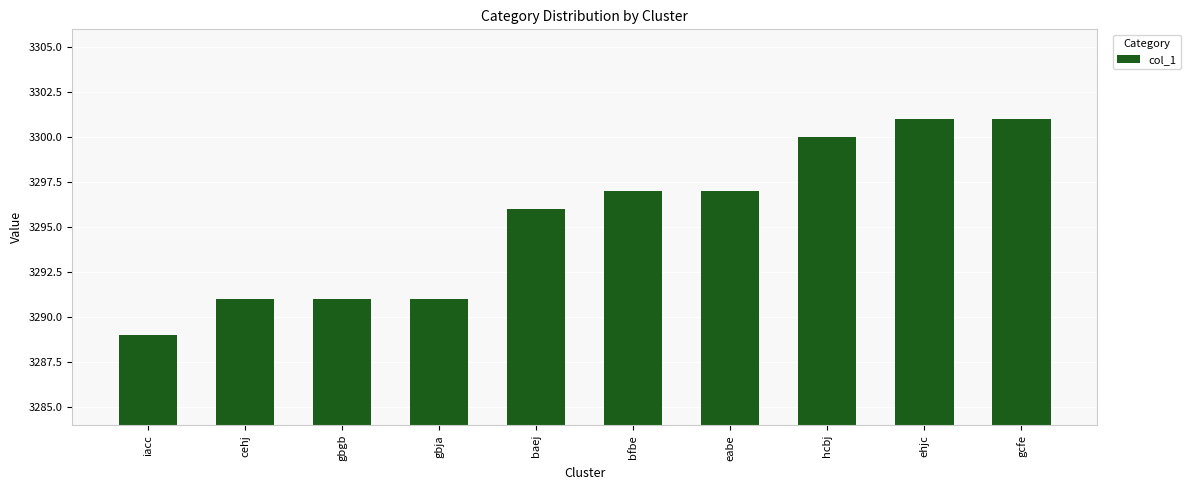

What is the label of the 6th bar from the left?

bfbe